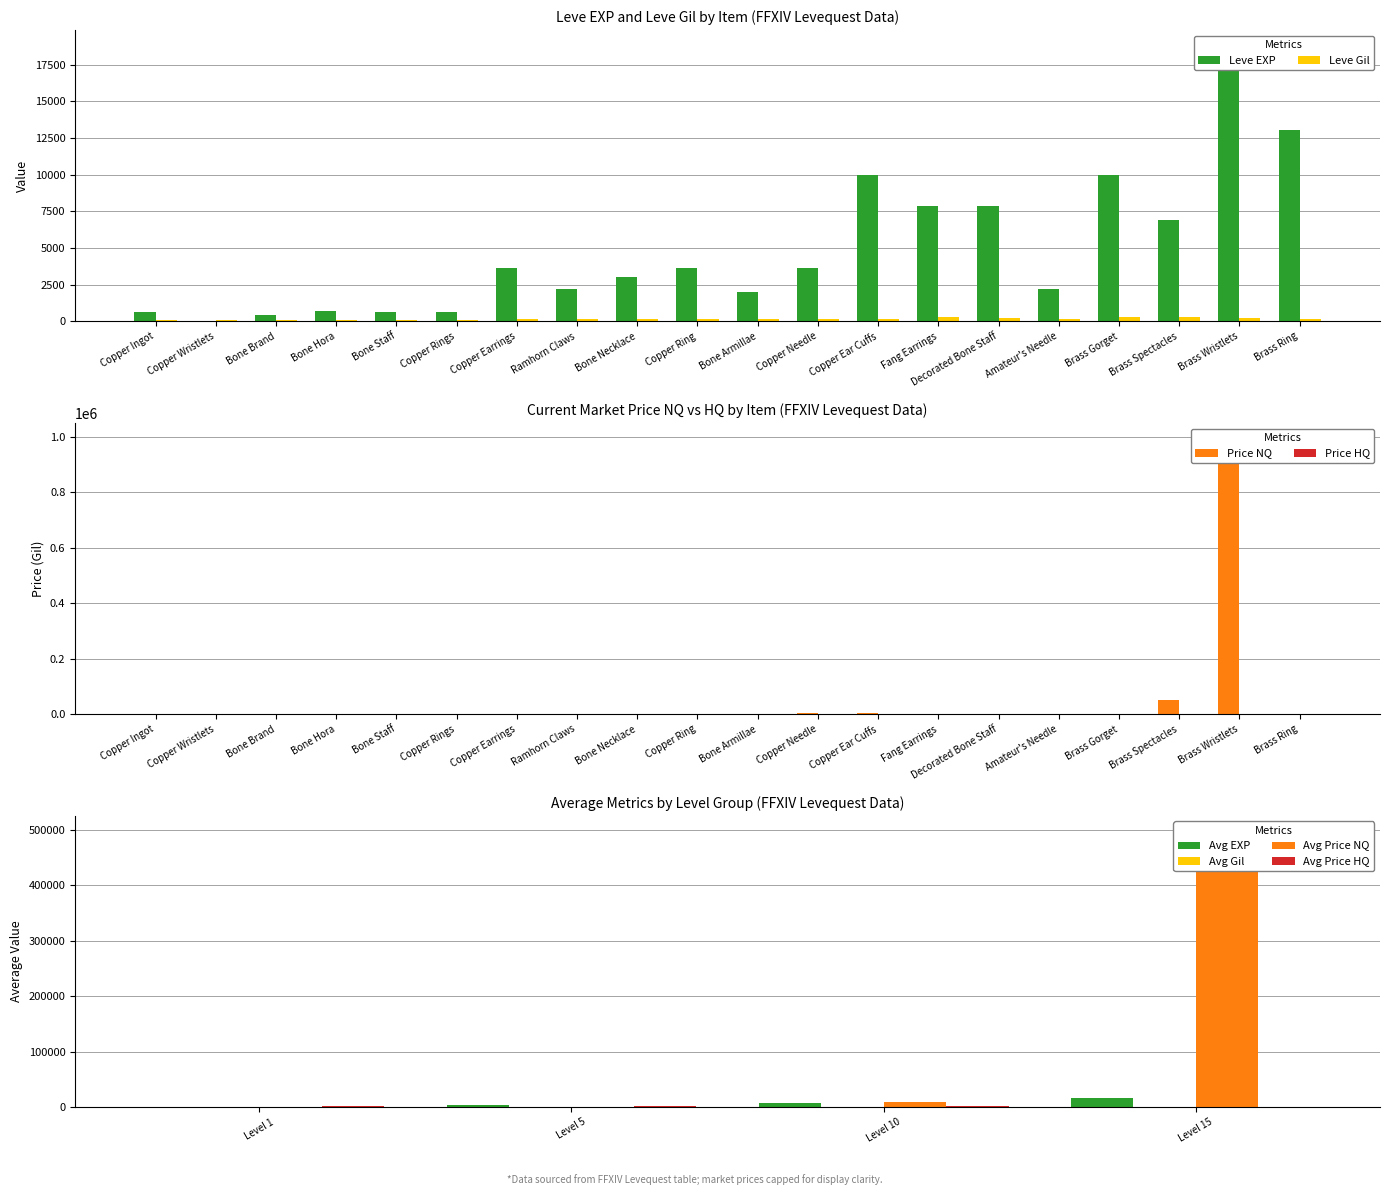

Which series has the largest total across all categories?

currentAveragePriceNQ